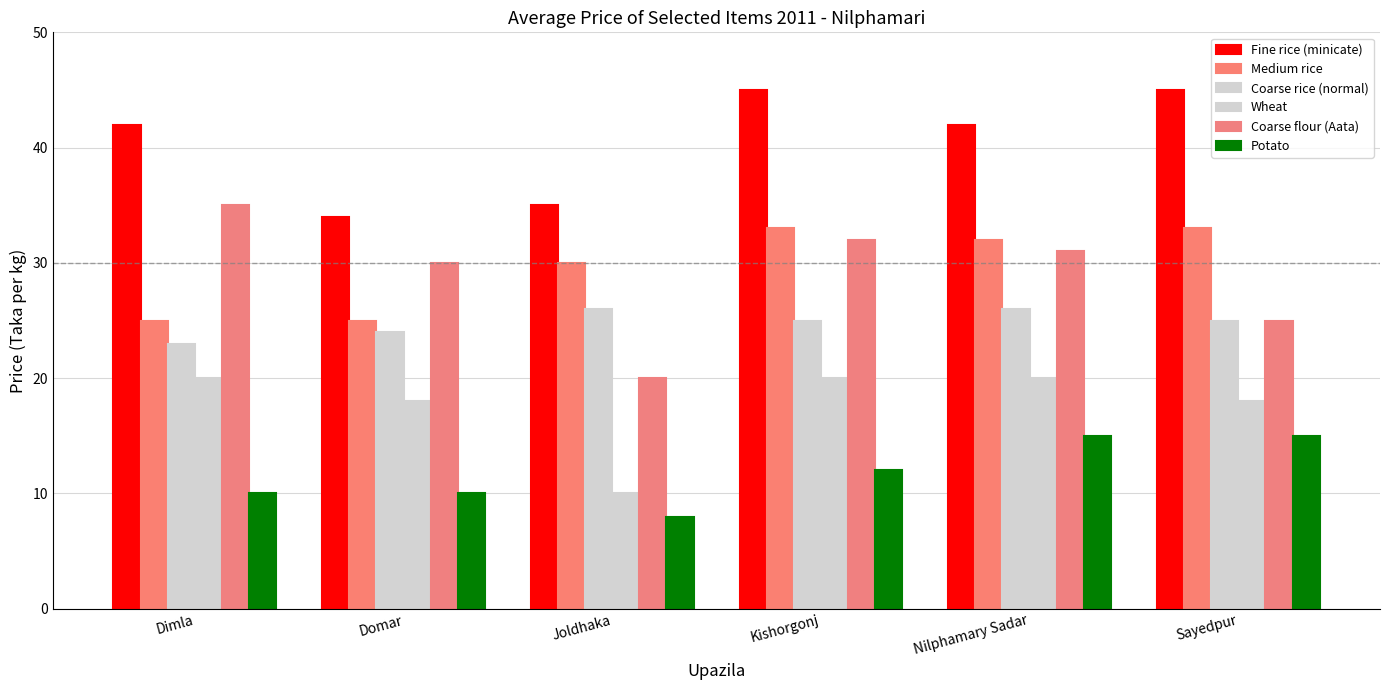

How many groups of bars are there?

6